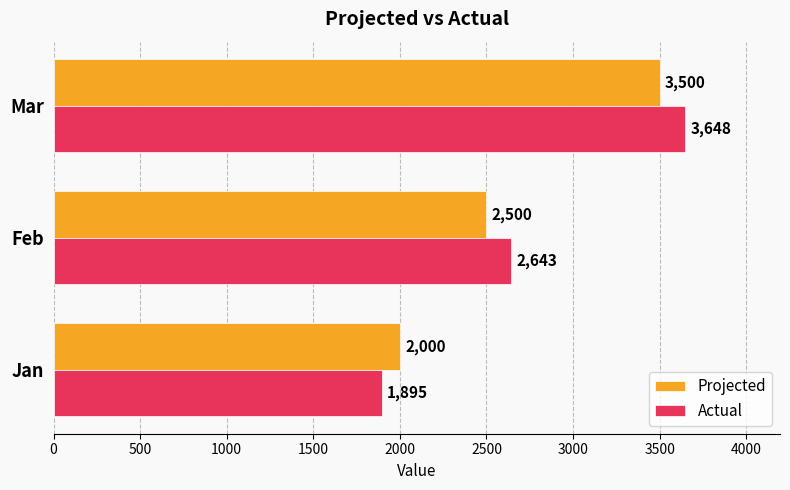

What is the sum of all Actual values?

8186